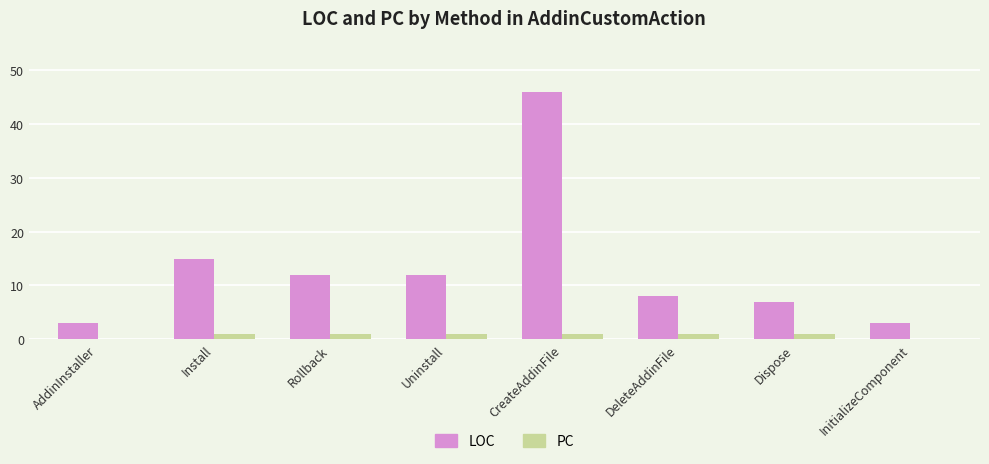

Is the value of LOC at Rollback greater than the value of PC at Uninstall?

Yes